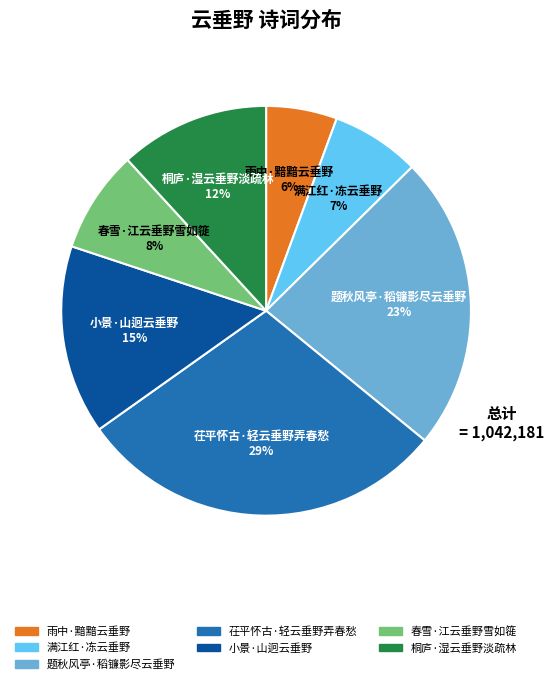

Which has a higher value, 茌平怀古·轻云垂野弄春愁 or 桐庐·湿云垂野淡疏林?

茌平怀古·轻云垂野弄春愁